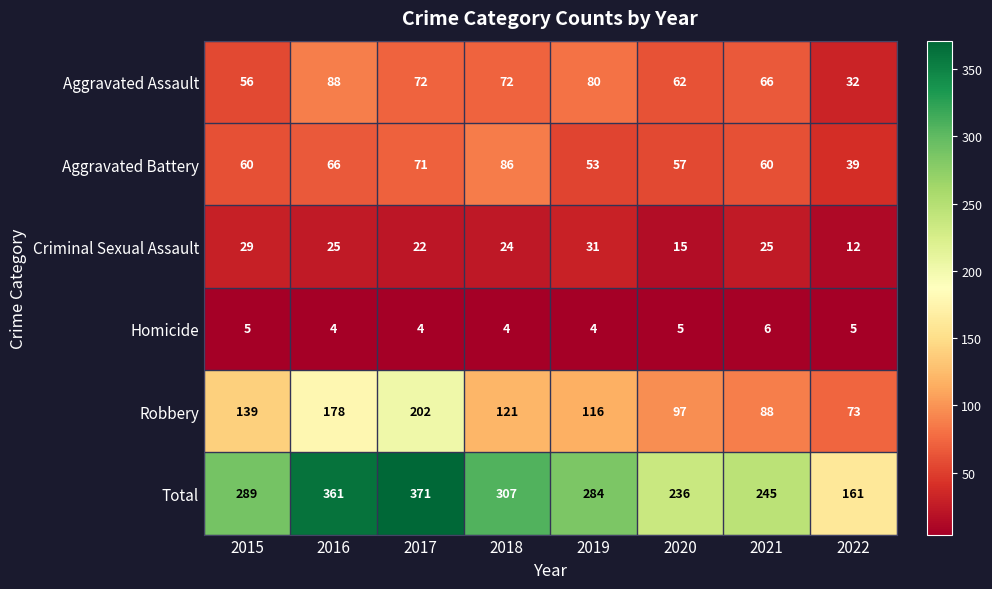

True or false: Aggravated Assault has a value of 80 at 2019.

True